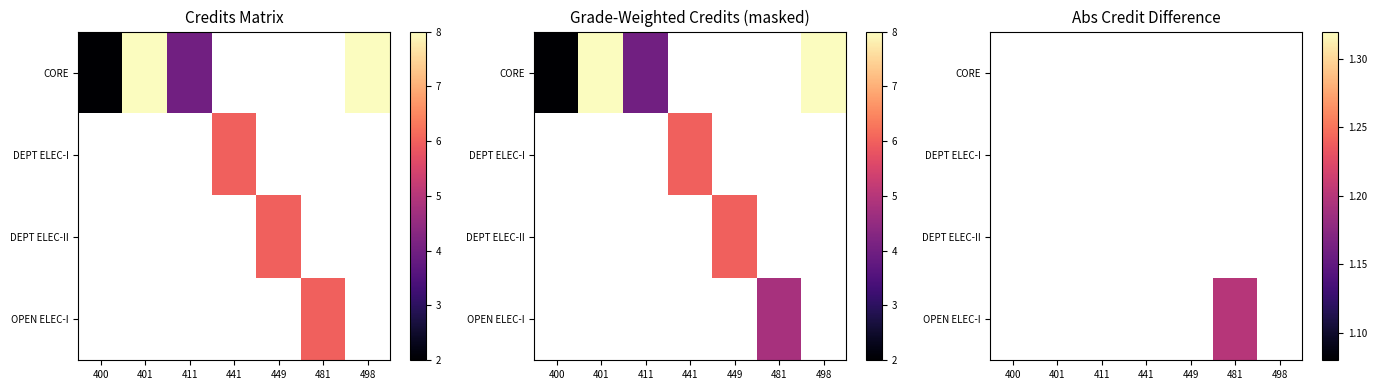

Is the value of DEPT ELEC-I at 411 greater than the value of CORE at 449?

No